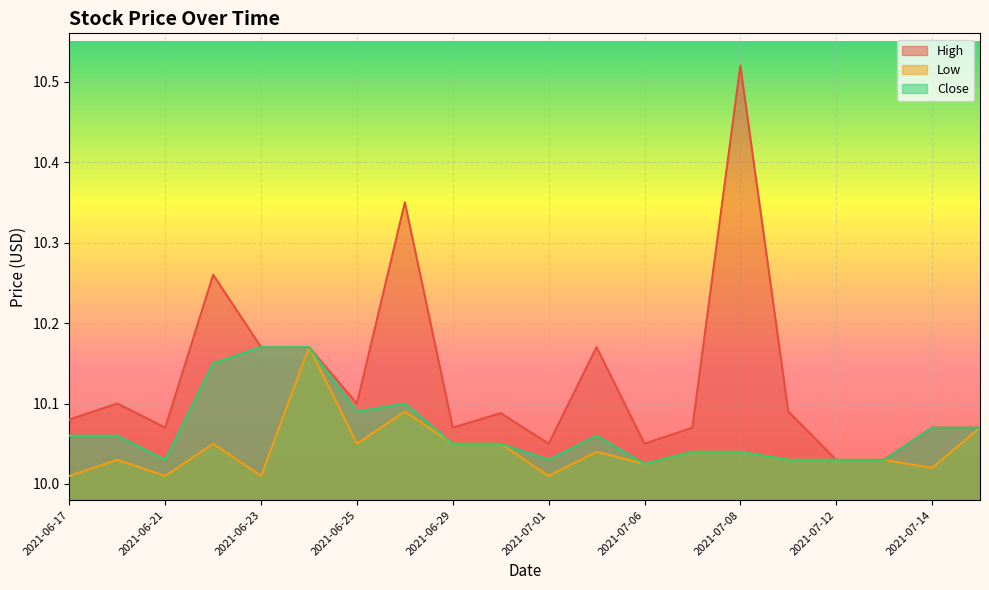

Reading left to right, what are all the values shown in this chart?

High: 10.1	10.1	10.1	10.3	10.2	10.2	10.1	10.4	10.1	10.1	10.1	10.2	10.1	10.1	10.5	10.1	10.0	10.0	10.1	10.1
Low: 10.0	10.0	10.0	10.1	10.0	10.2	10.1	10.1	10.1	10.1	10.0	10.0	10.0	10.0	10.0	10.0	10.0	10.0	10.0	10.1
Close: 10.1	10.1	10.0	10.1	10.2	10.2	10.1	10.1	10.1	10.1	10.0	10.1	10.0	10.0	10.0	10.0	10.0	10.0	10.1	10.1